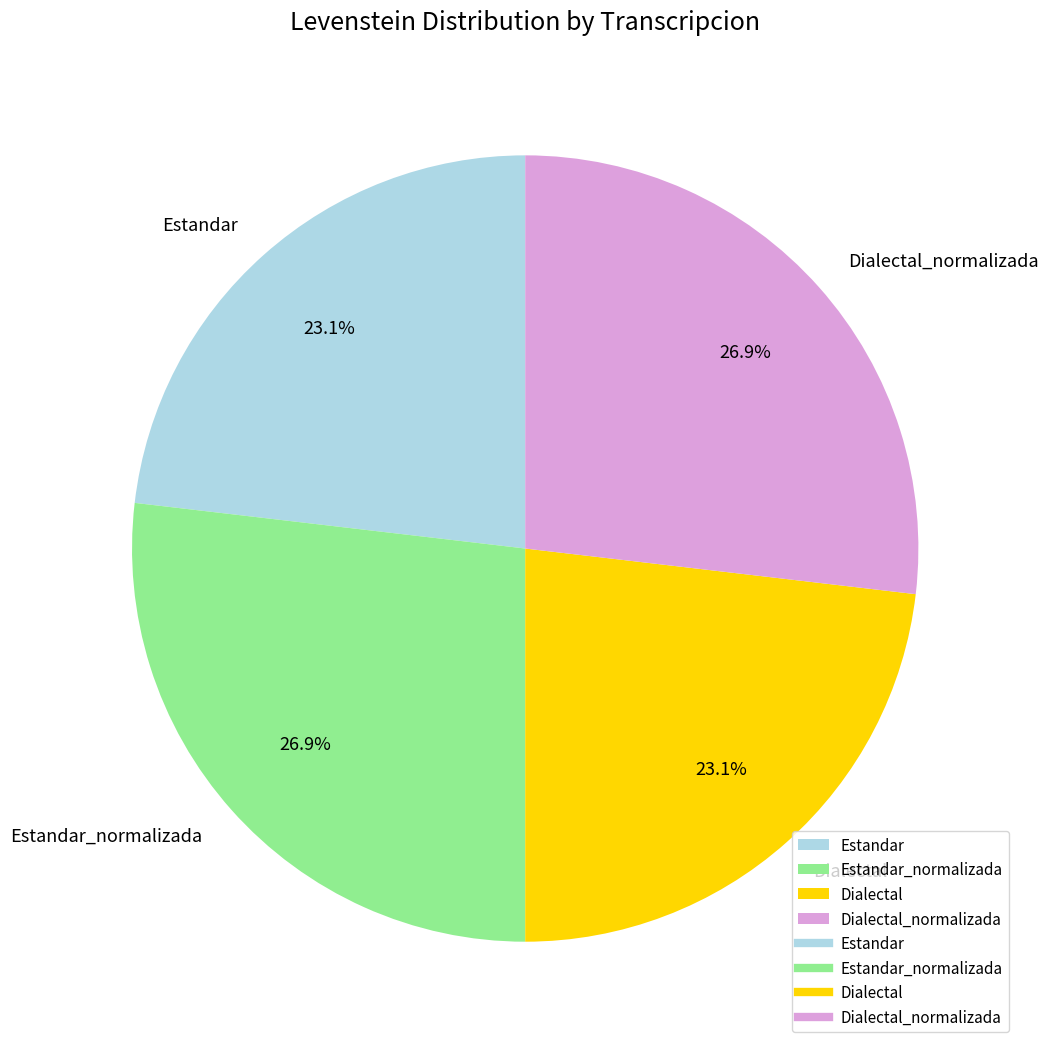

Is it true that Estandar_normalizada is 27% of the pie?

True